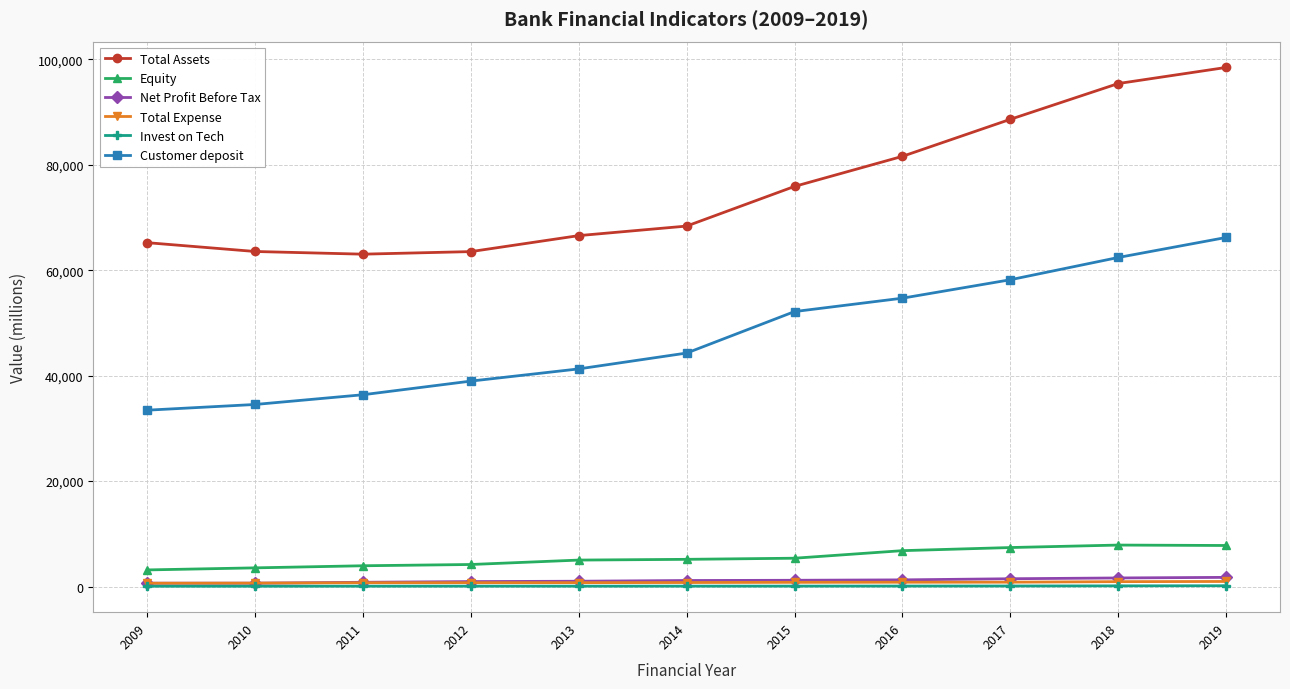

What value does the Total Assets series have at 2015, to the nearest 100?

75900